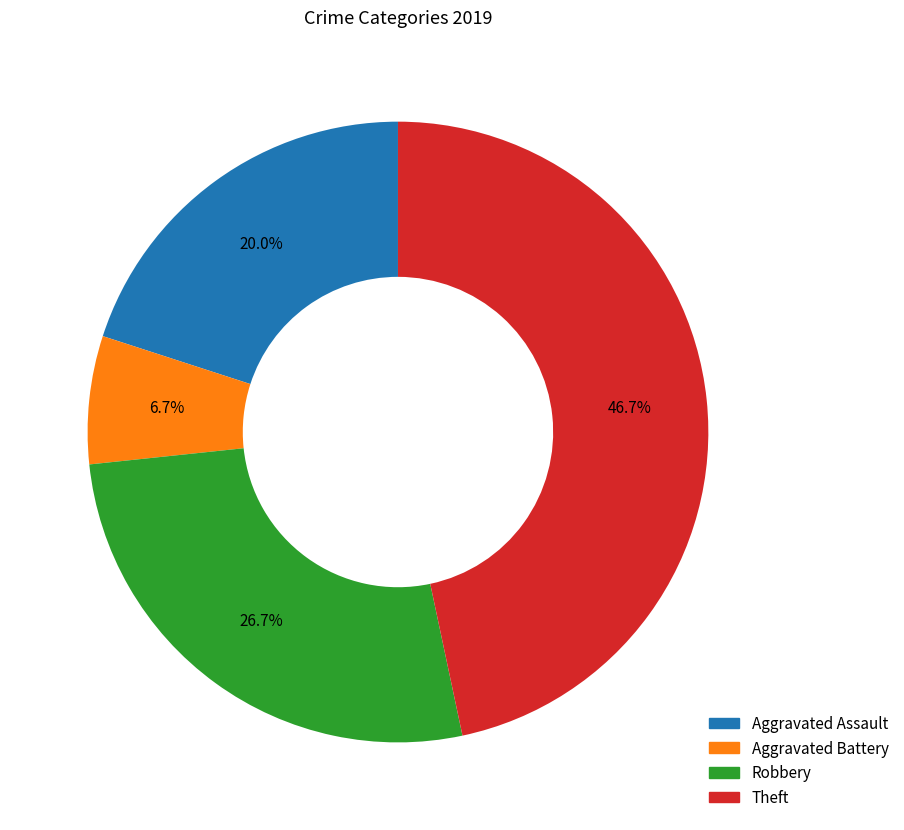

Is there any slice that represents more than half of the pie?

No